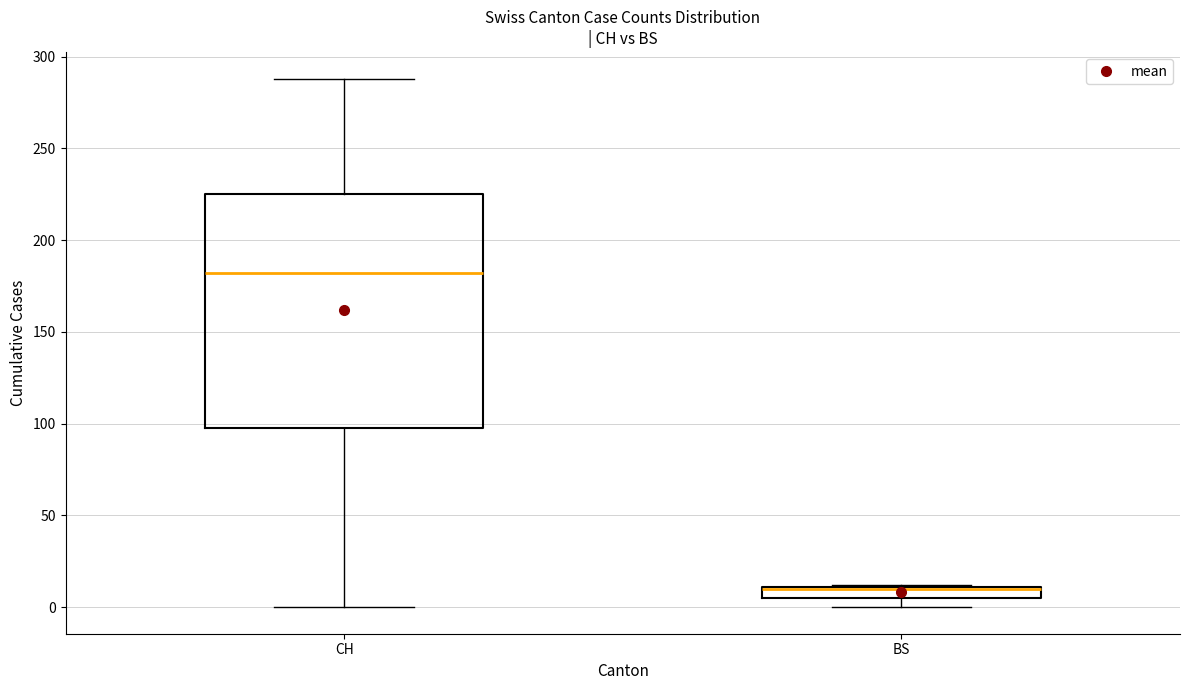

Where is the upper edge of the box for BS on the y-axis? The values are not printed on the chart, so give them approximately, as read against the axis.

10